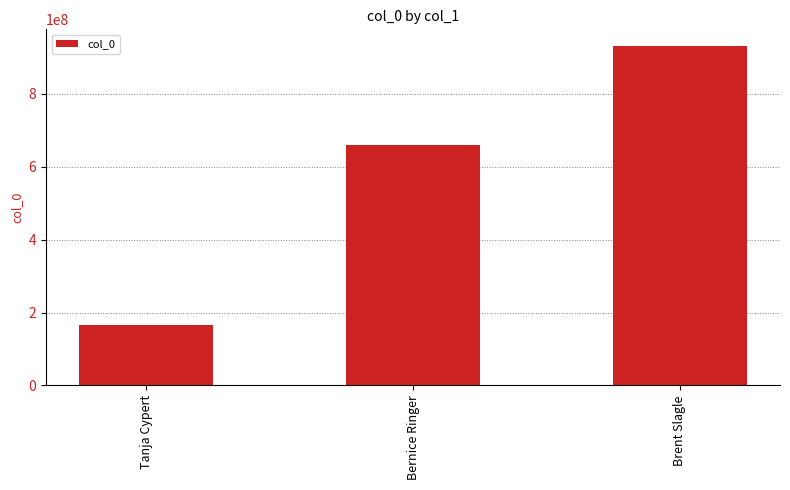

The value at Brent Slagle is 442886688. True or false?

False